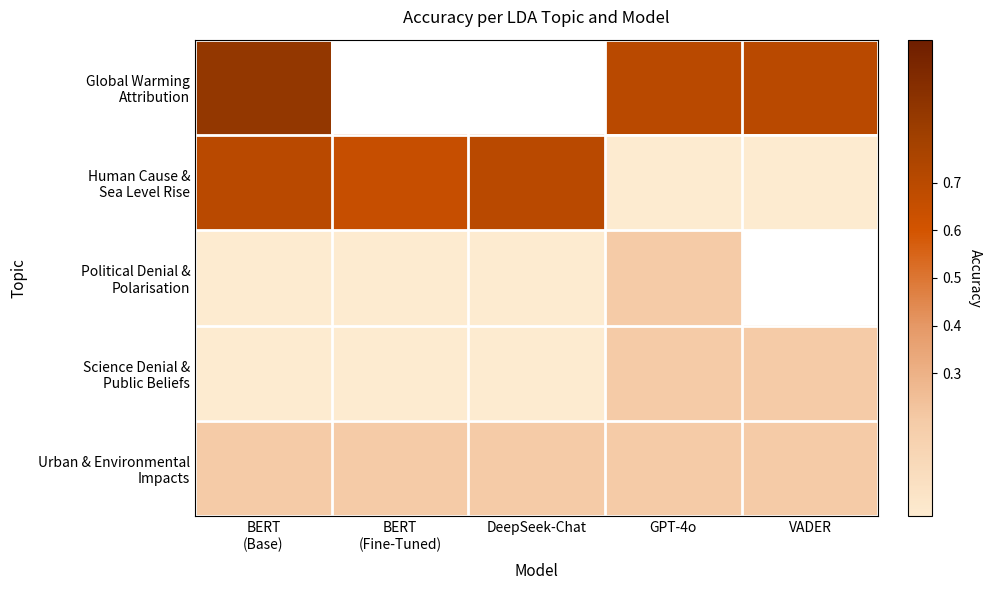

Count the number of data series in this chart.

5